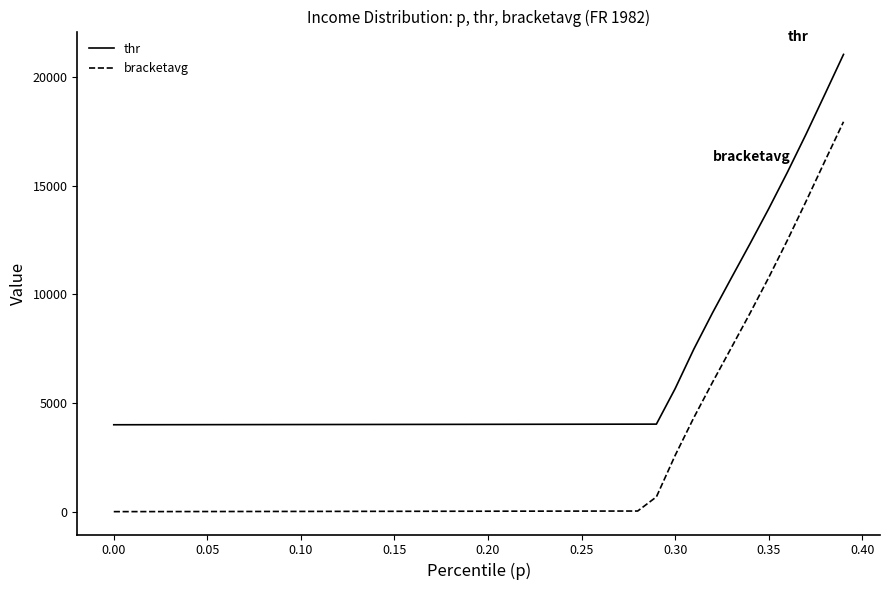

True or false: thr and bracketavg intersect in this chart.

False